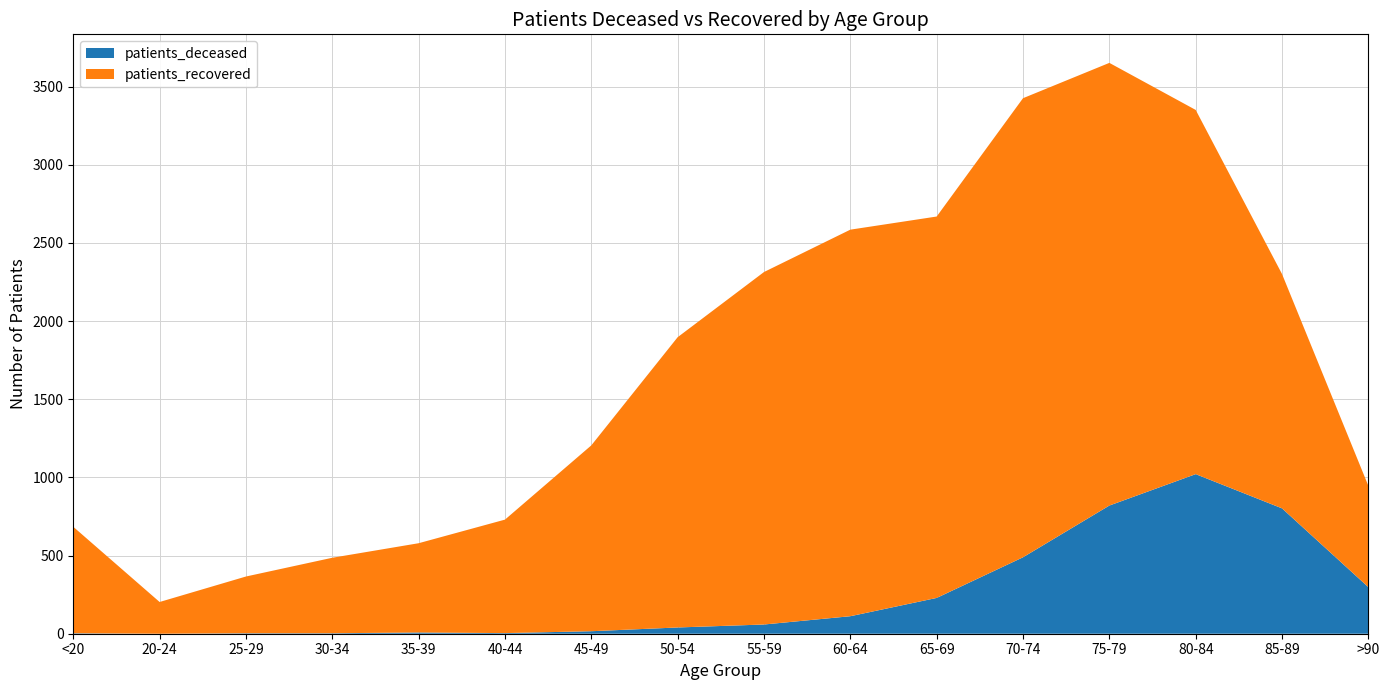

Reading right to left, what are all the values shown in this chart?

patients_deceased: >90=298	85-89=802	80-84=1021	75-79=820	70-74=489	65-69=229	60-64=112	55-59=59	50-54=40	45-49=16	40-44=4	35-39=8	30-34=3	25-29=3	20-24=0	<20=3
patients_recovered: >90=648	85-89=1499	80-84=2330	75-79=2832	70-74=2937	65-69=2440	60-64=2473	55-59=2255	50-54=1857	45-49=1189	40-44=726	35-39=571	30-34=483	25-29=363	20-24=203	<20=681